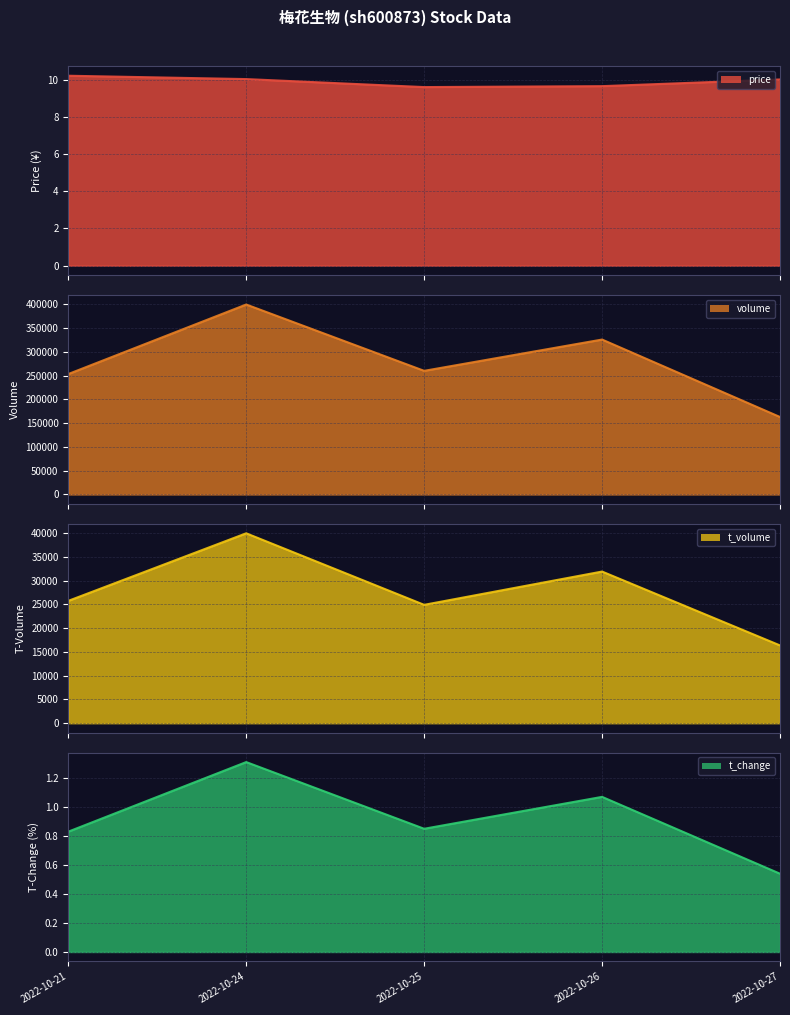

Does the chart display data point markers on the line(s)?

No